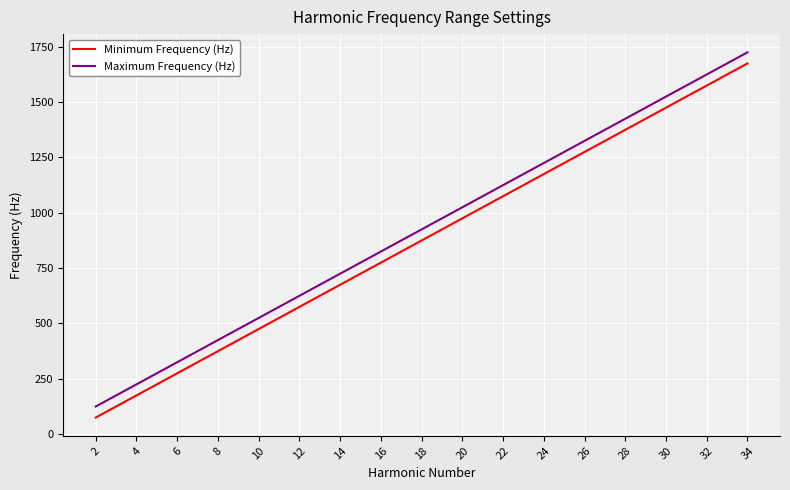

How many lines are shown in the chart?

2